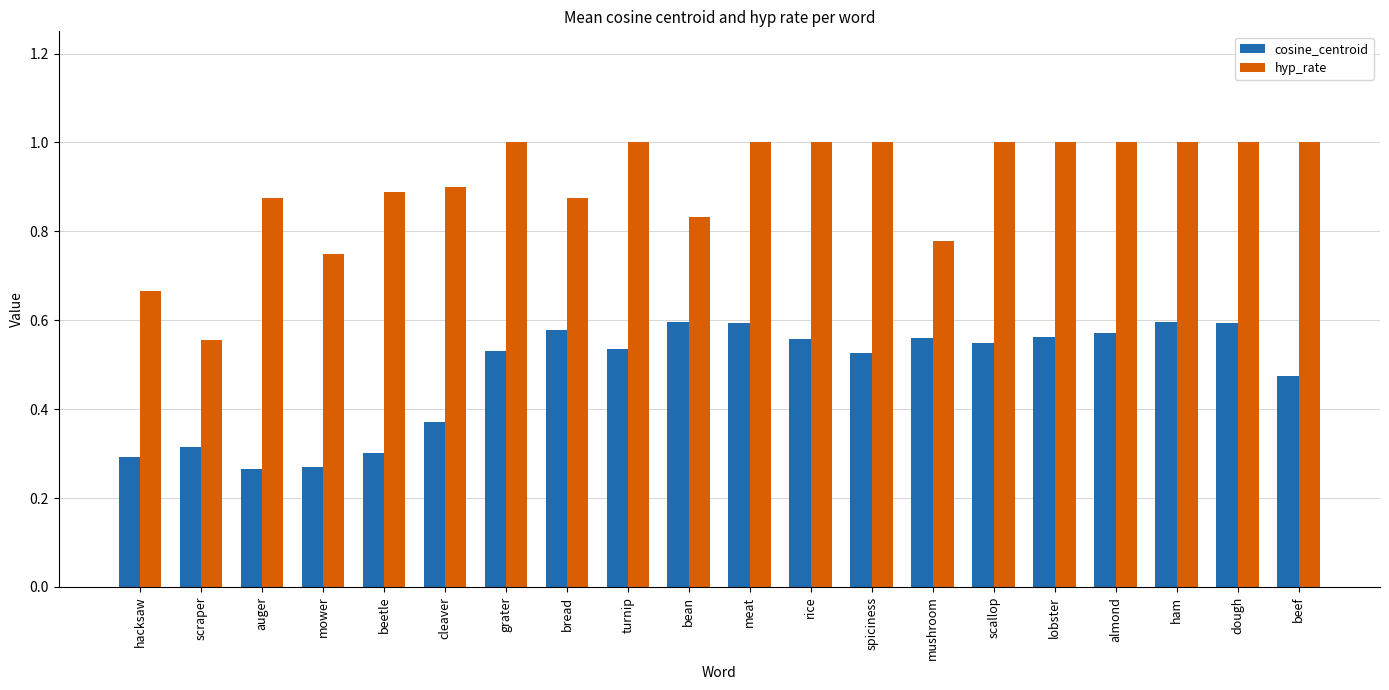

At how many categories does at least one series exceed 0?

20